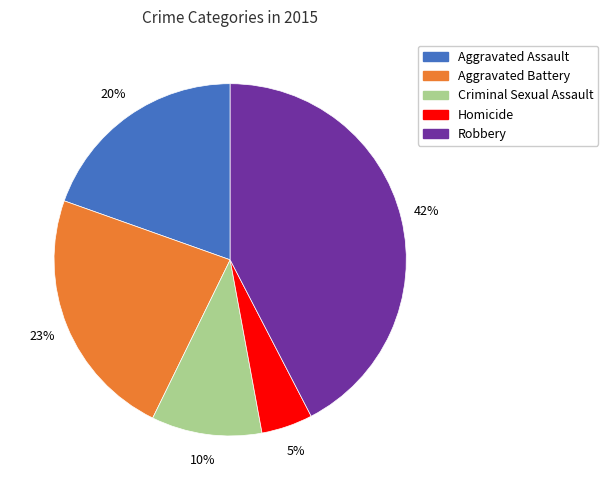

What is the largest slice in the pie chart?

Robbery